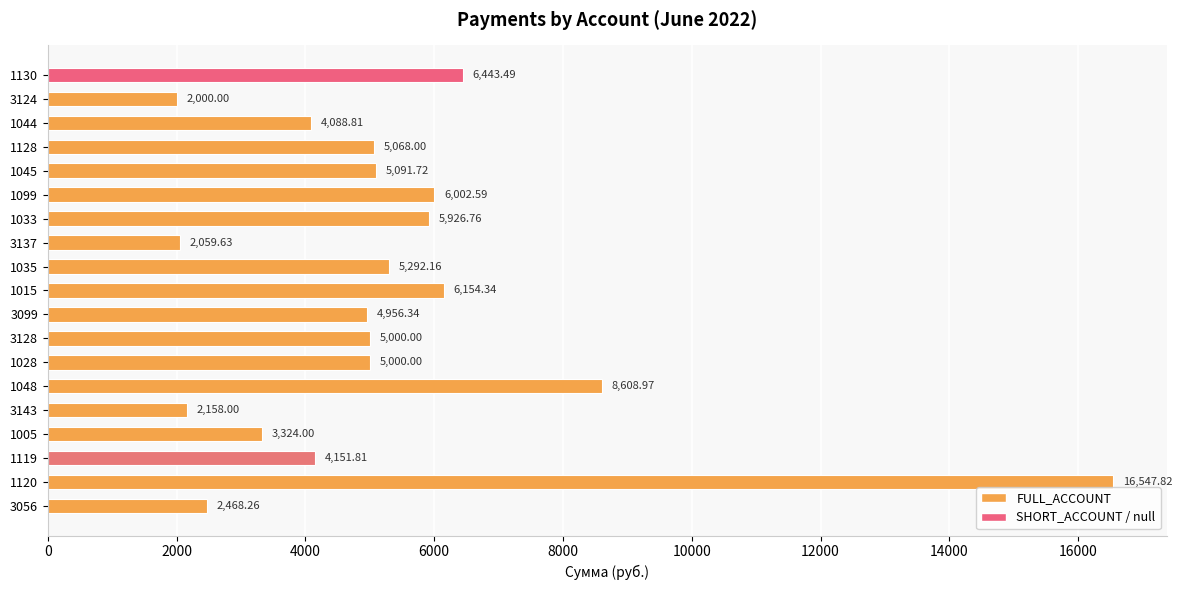

Where is the data nearest to the value 9273?

1048